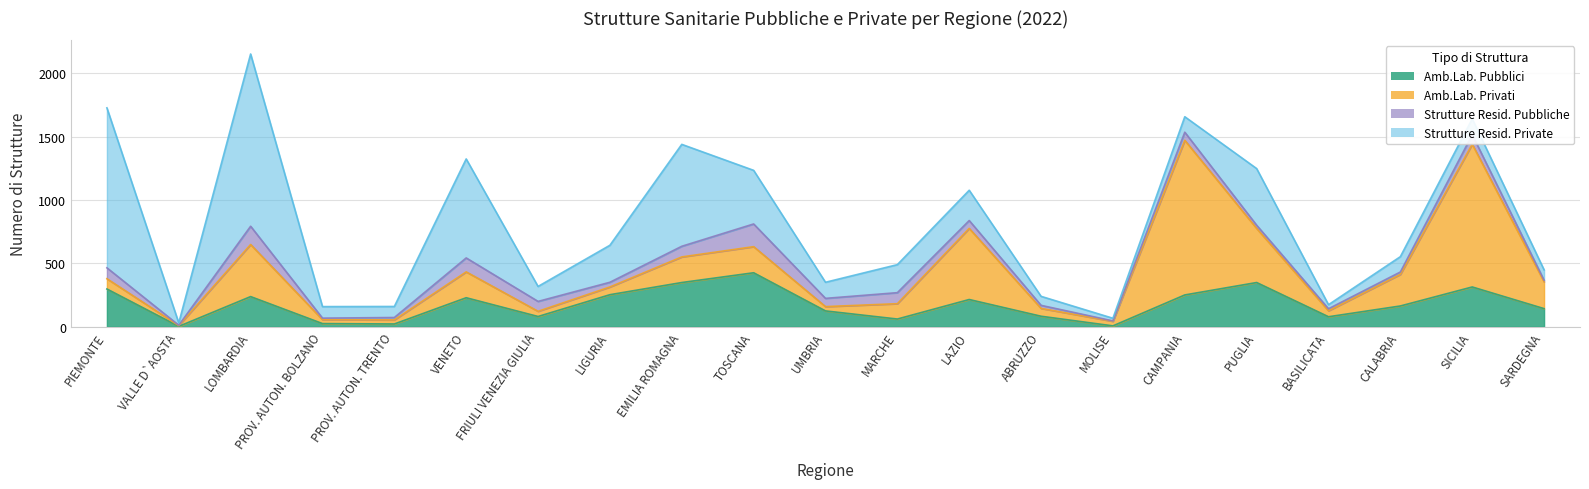

What is the difference between the second highest and second lowest values in the Amb.Lab. Pubblici series?

342